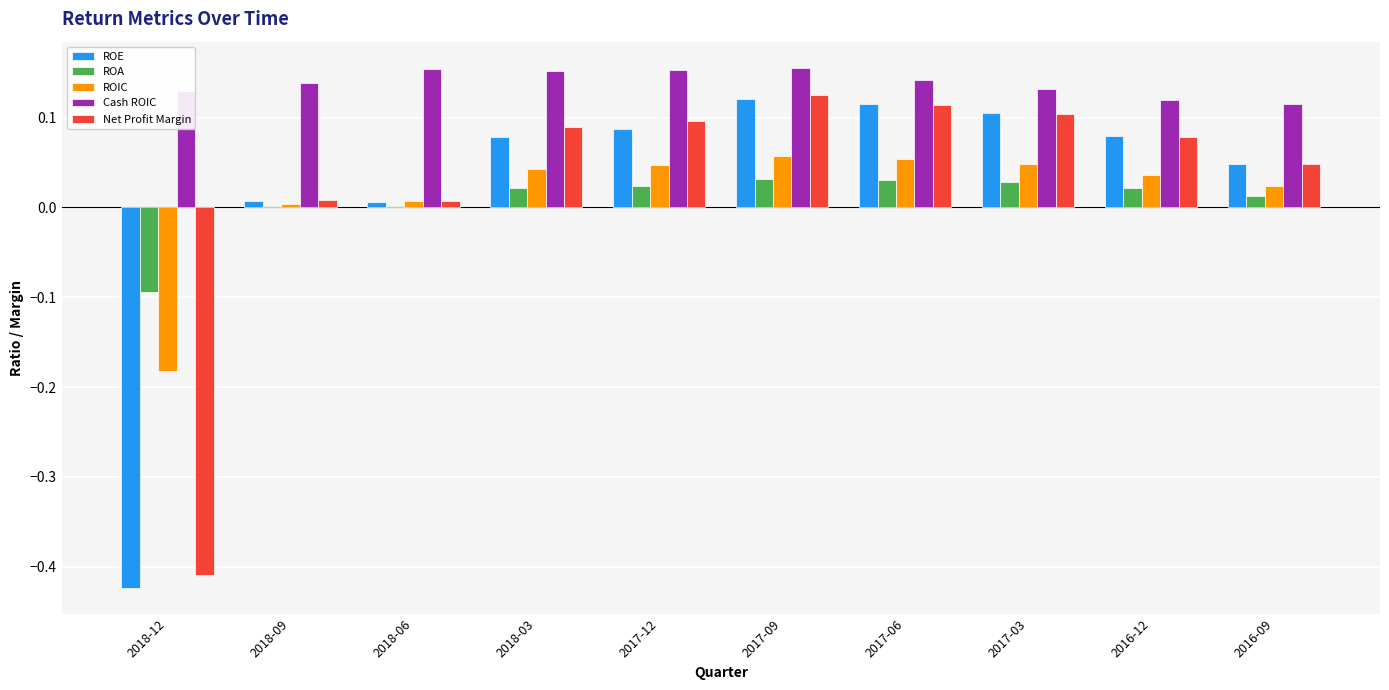

Which series has the largest total across all categories?

Cash ROIC